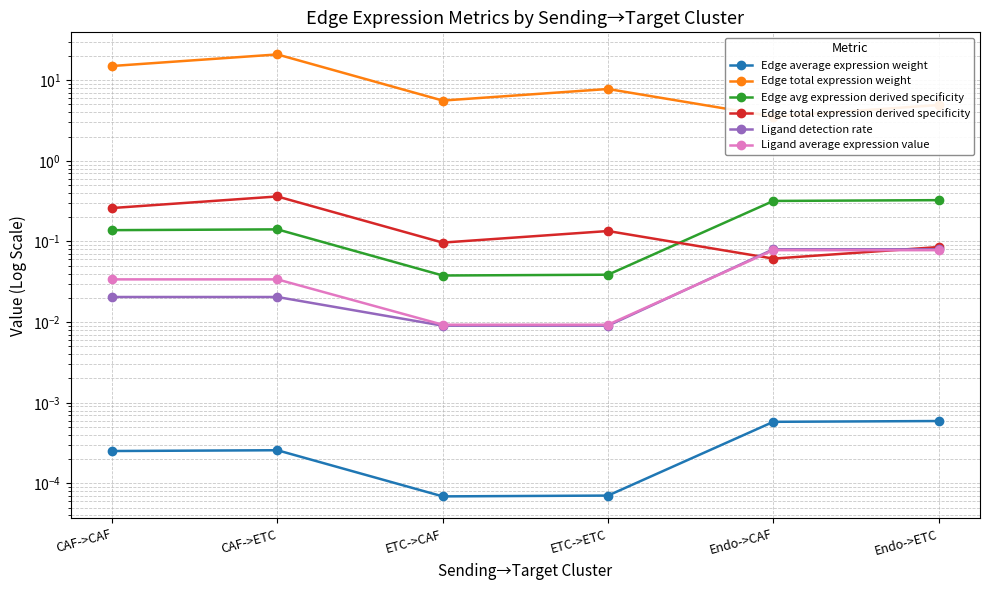

Reading left to right, what are all the values shown in this chart?

Edge average expression weight: 0.0	0.0	0.0	0.0	0.0	0.0
Edge total expression weight: 15.0	20.9	5.6	7.8	3.5	4.9
Edge avg expression derived specificity: 0.1	0.1	0.0	0.0	0.3	0.3
Edge total expression derived specificity: 0.3	0.4	0.1	0.1	0.1	0.1
Ligand detection rate: 0.0	0.0	0.0	0.0	0.1	0.1
Ligand average expression value: 0.0	0.0	0.0	0.0	0.1	0.1